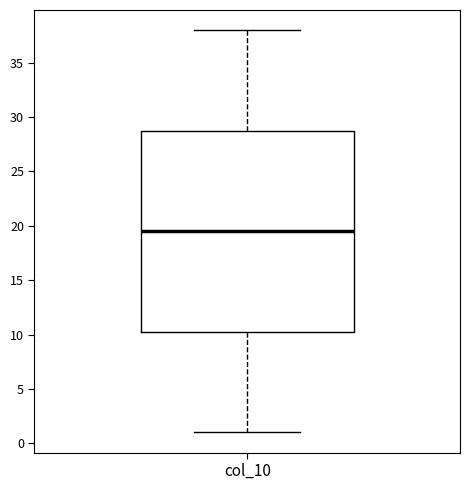

Where does the median line of the box for col_10 sit on the y-axis? The values are not printed on the chart, so give them approximately, as read against the axis.

19.5